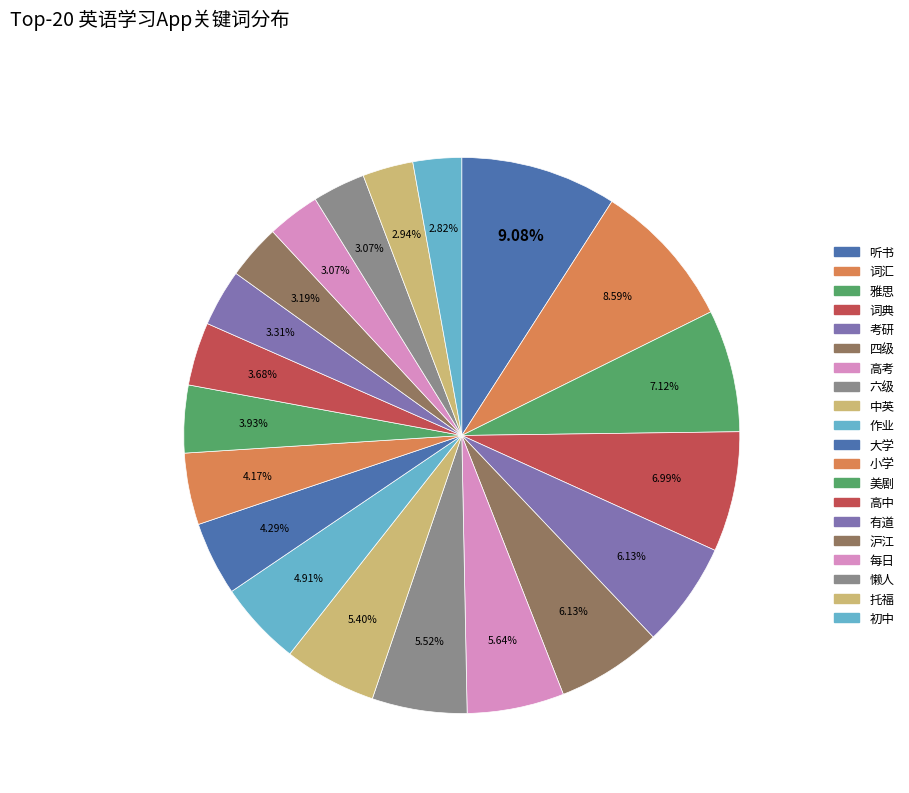

How many segments does this pie chart have?

20